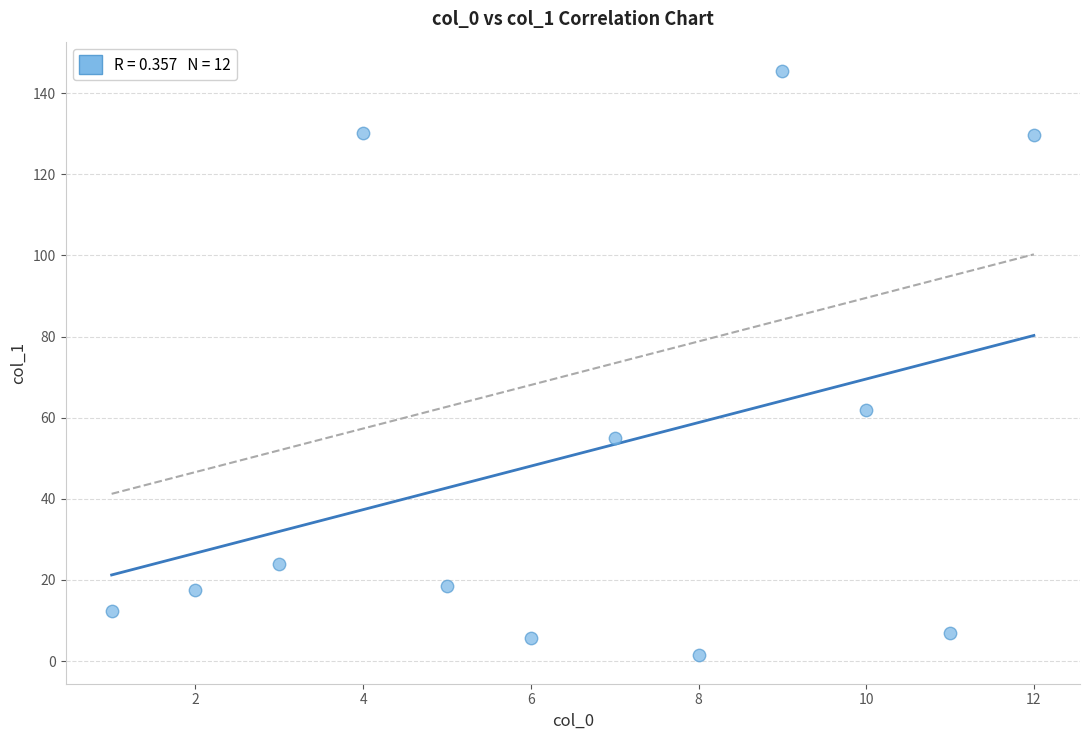

What Y value in the scatter plot is closest to 73?

61.9